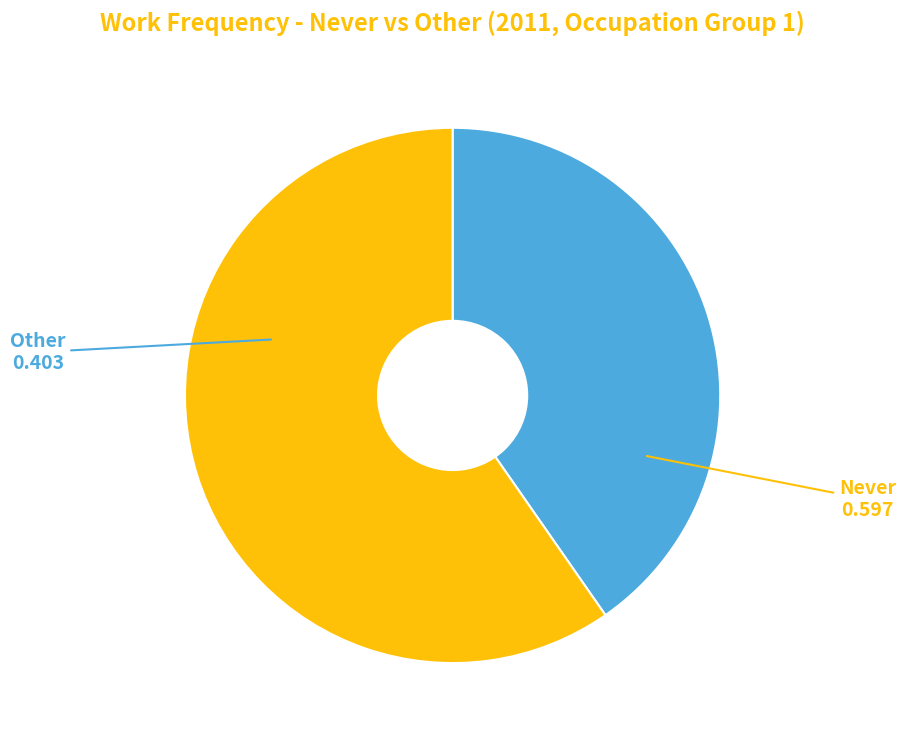

Does any single category account for the majority?

Yes